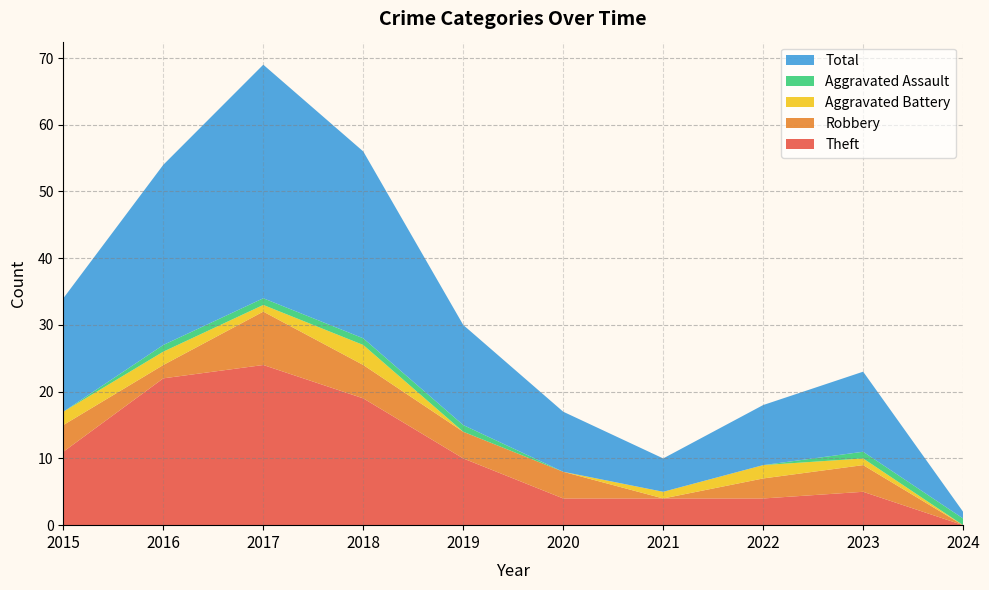

Reading left to right, transcribe all the data shown in this chart.

Theft: 11	22	24	19	10	4	4	4	5	0
Robbery: 4	2	8	5	4	4	0	3	4	0
Aggravated Battery: 2	2	1	3	0	0	1	2	1	0
Aggravated Assault: 0	1	1	1	1	0	0	0	1	1
Total: 17	27	35	28	15	9	5	9	12	1